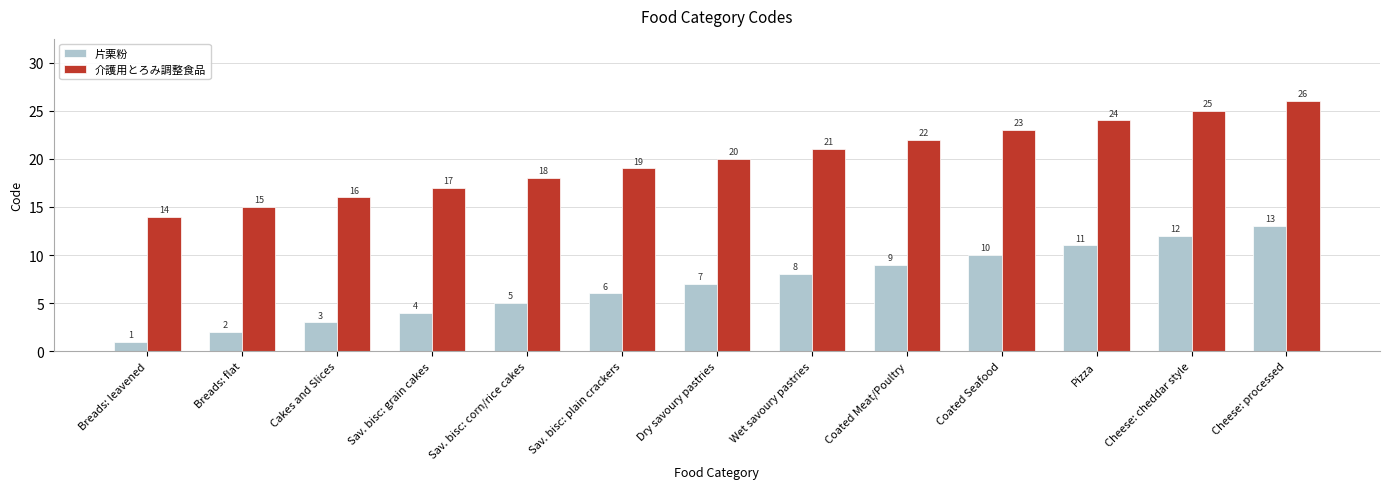

Which category has the lowest value across all series?

Breads: leavened